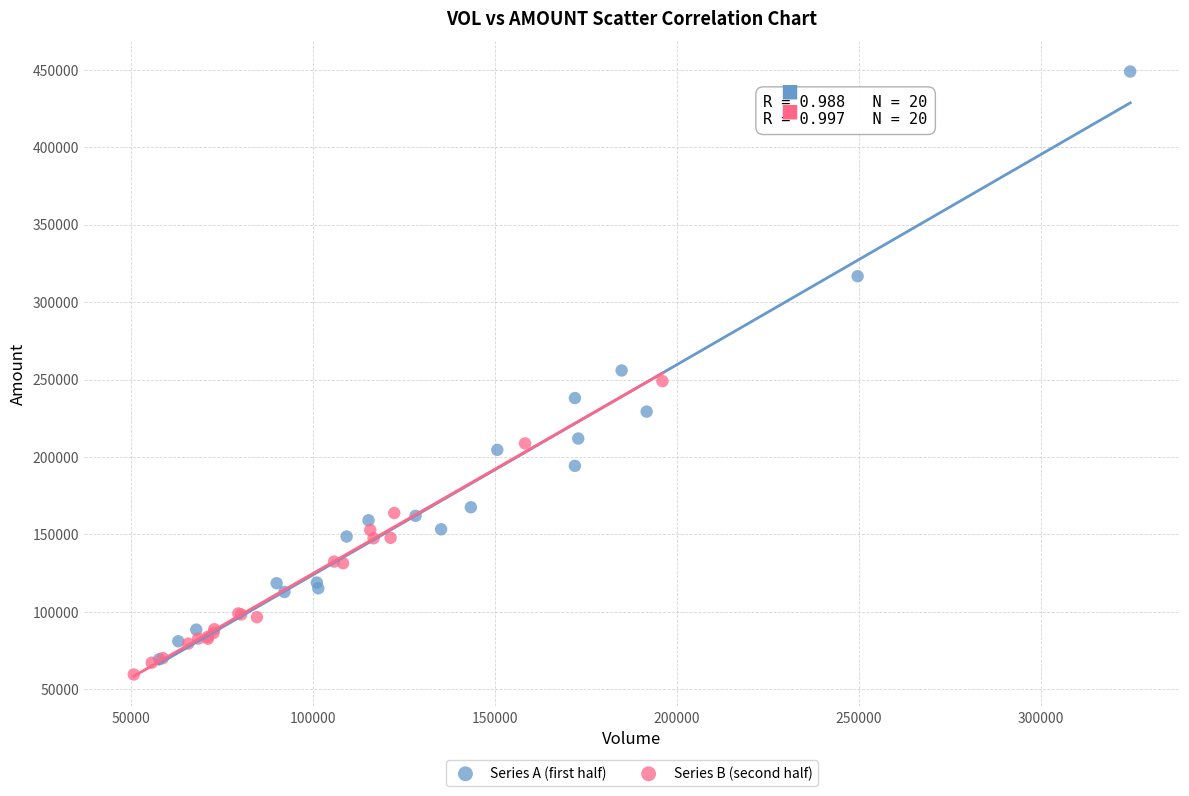

Which series reaches the maximum Y coordinate?

Series A (first half)